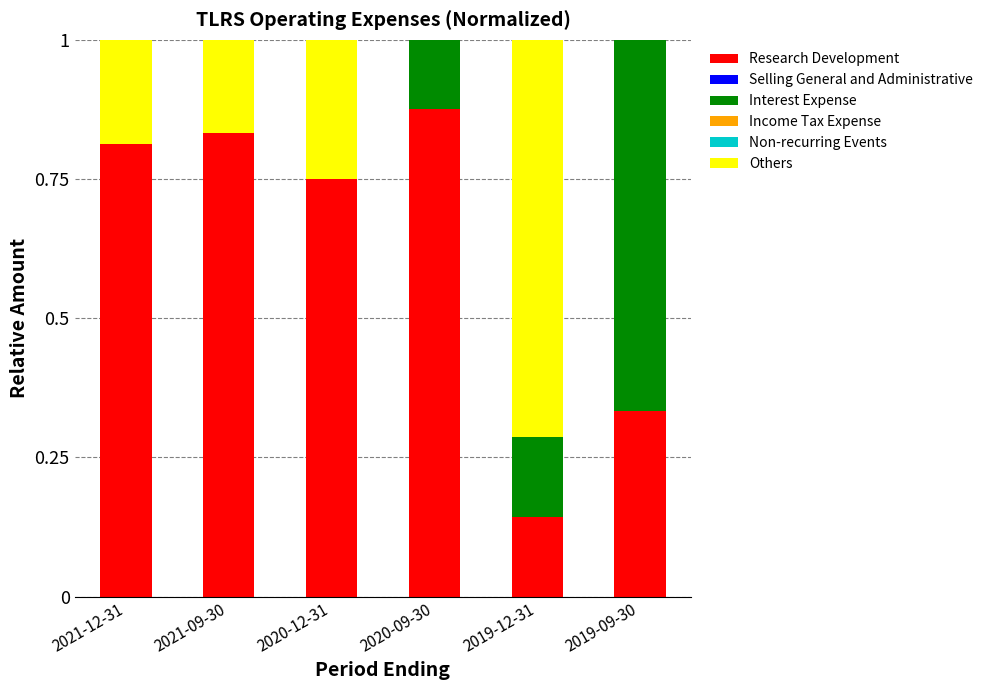

What is the total value across all series at 2021-12-31?

1.0